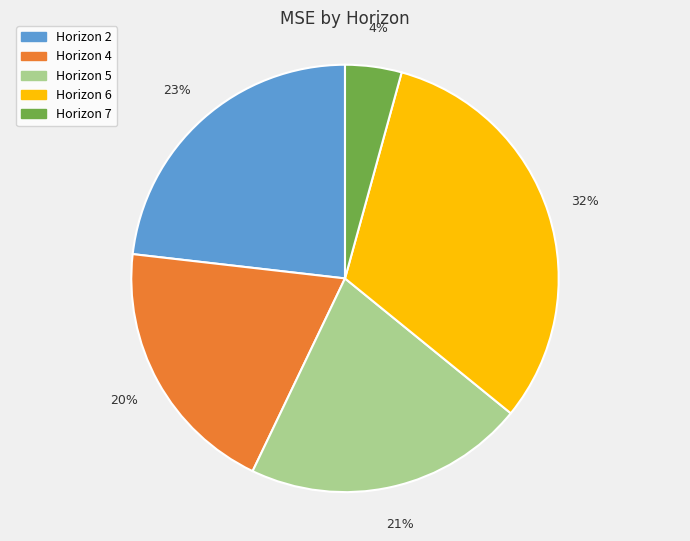

To the nearest percent, what is the combined percentage of Horizon 4 and Horizon 7?

24%